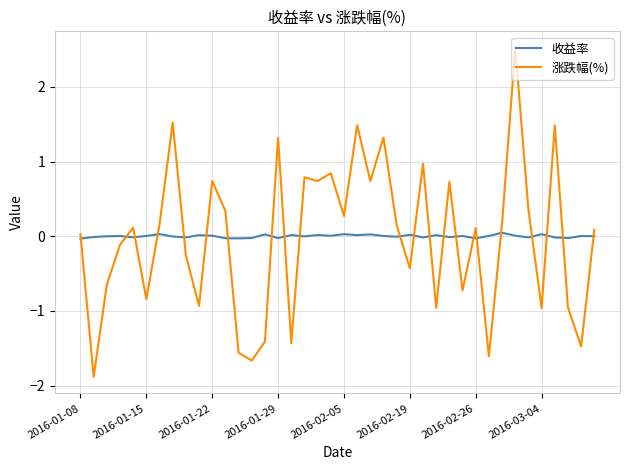

True or false: 收益率 has more than 1 interior local peaks.

True